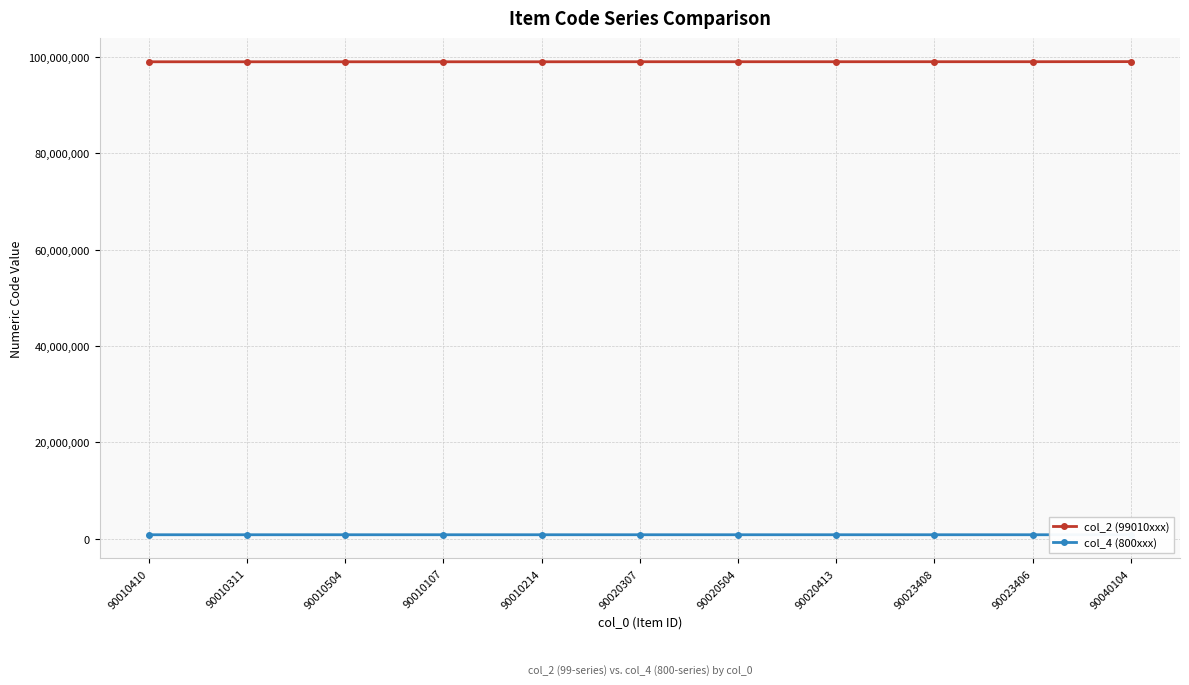

Which series has the largest total across all categories?

col_2 (99010xxx)